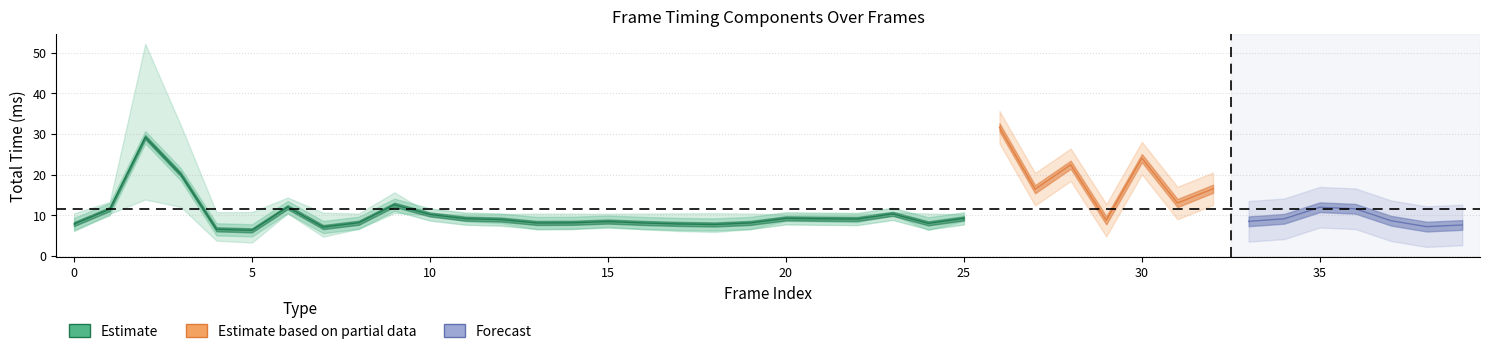

What is the total value across all series at 1?

11.5